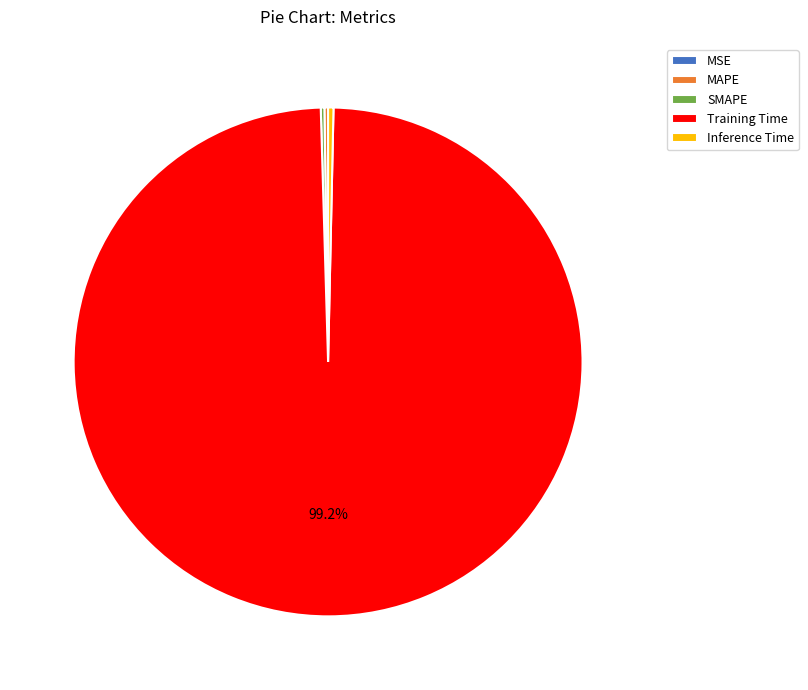

Which slice is the largest?

Training Time